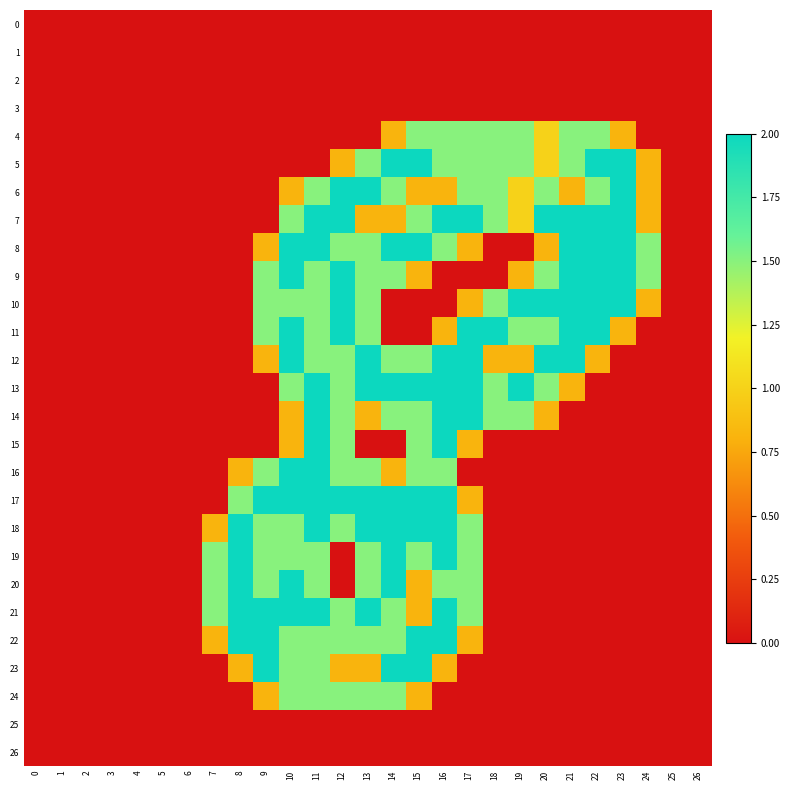

How many categories are shown in the chart?

27